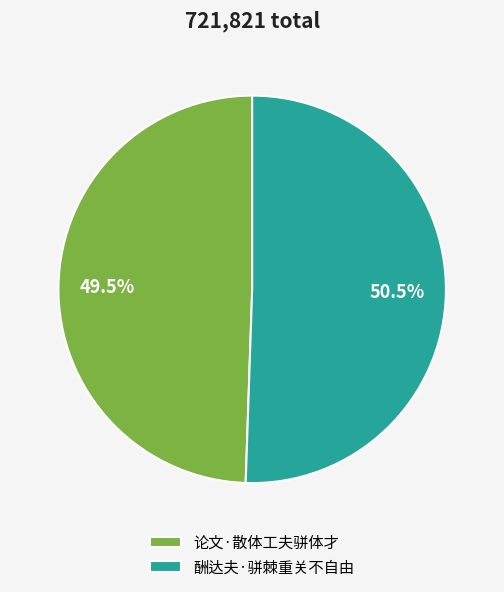

How many segments does this pie chart have?

2